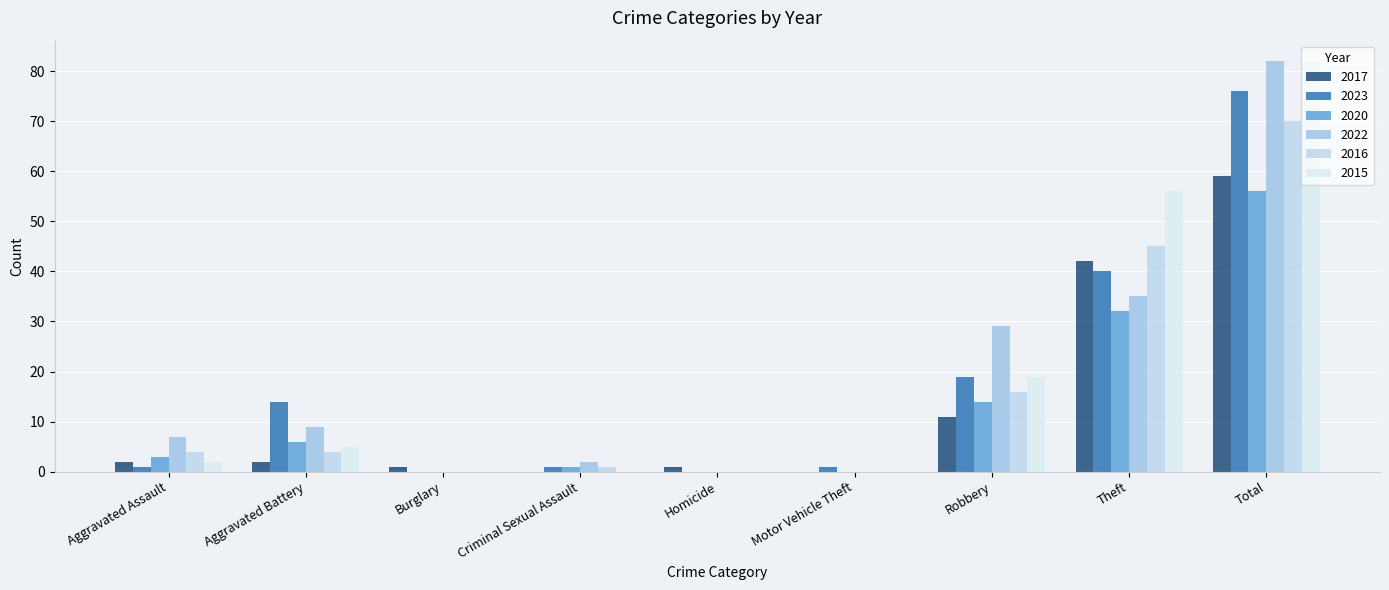

How many data points does each series have?

9